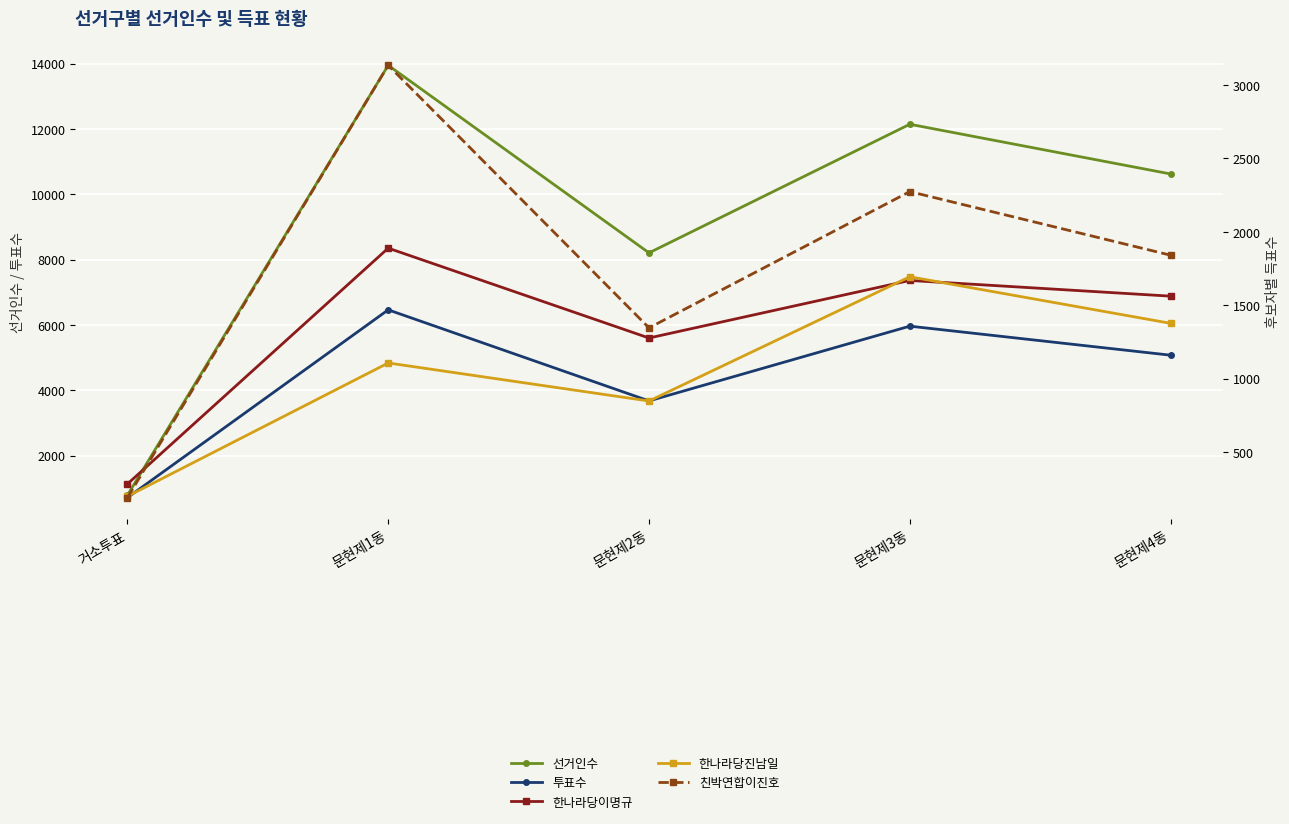

What position from the left is 문현제3동?

4